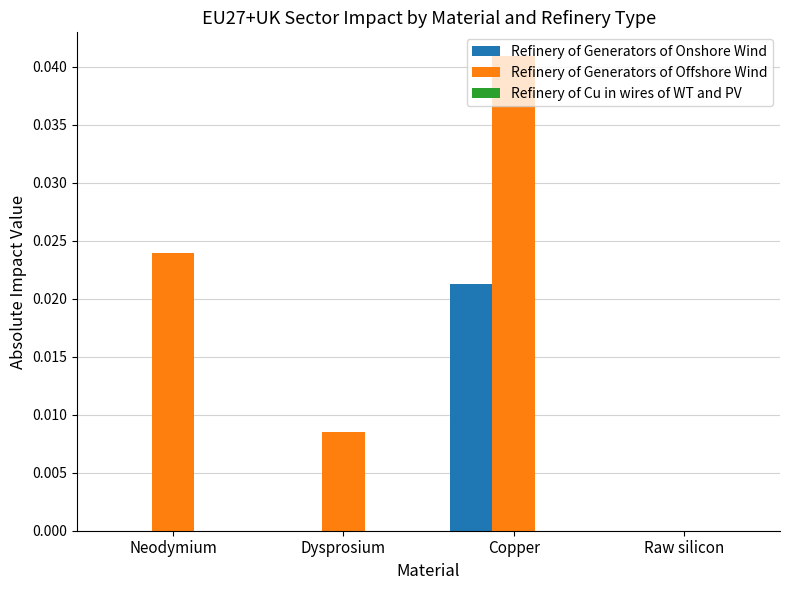

Which series changed the most between Dysprosium and Copper?

Refinery of Generators of Offshore Wind